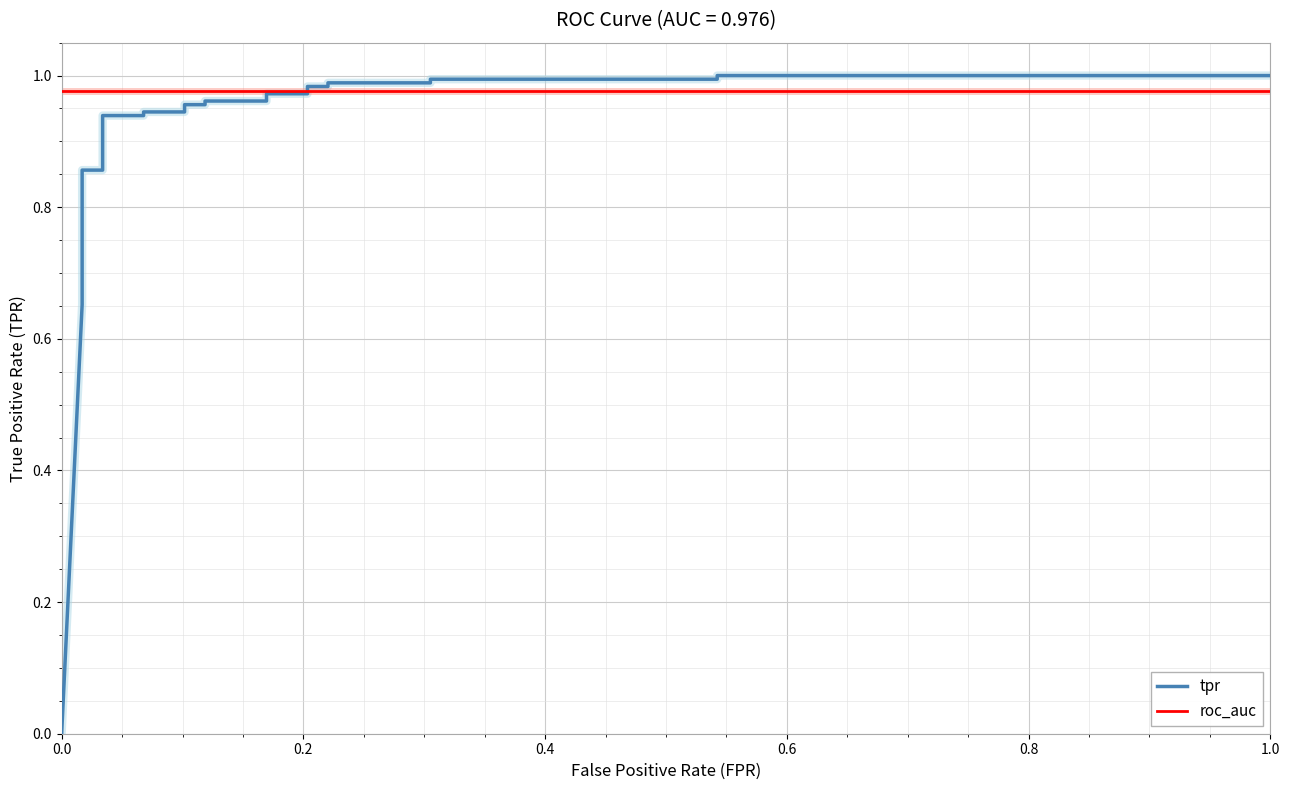

How many categories are shown in the chart?

25